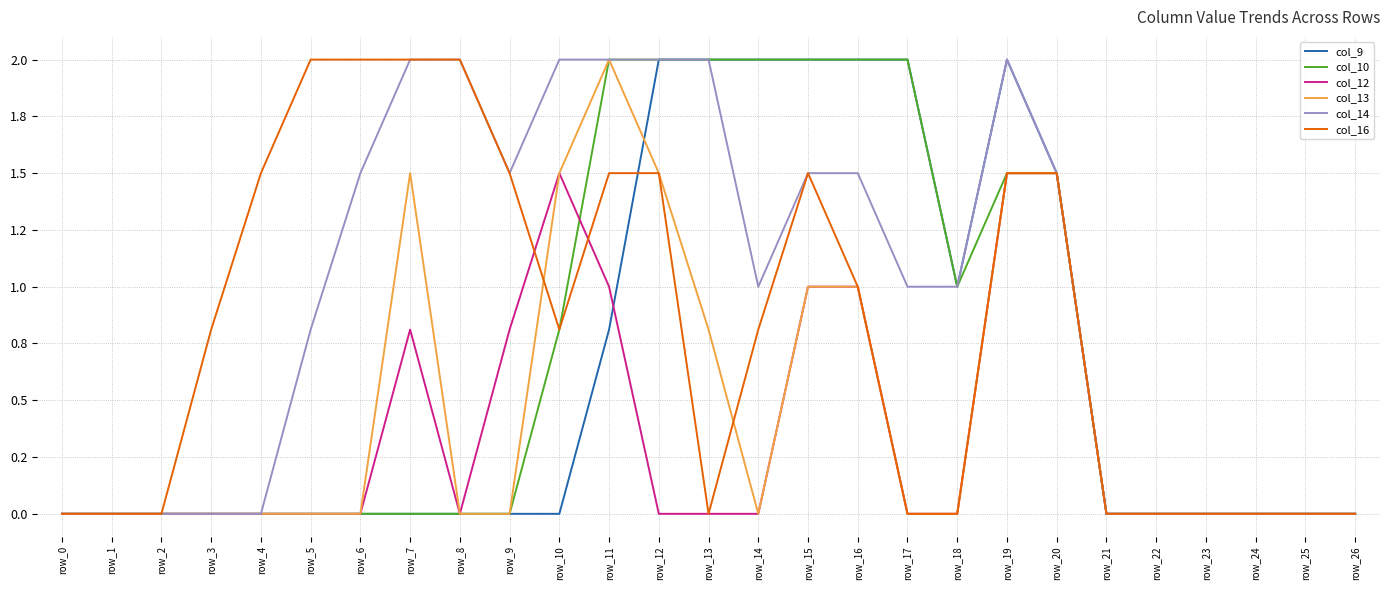

Does the chart display data point markers on the line(s)?

No